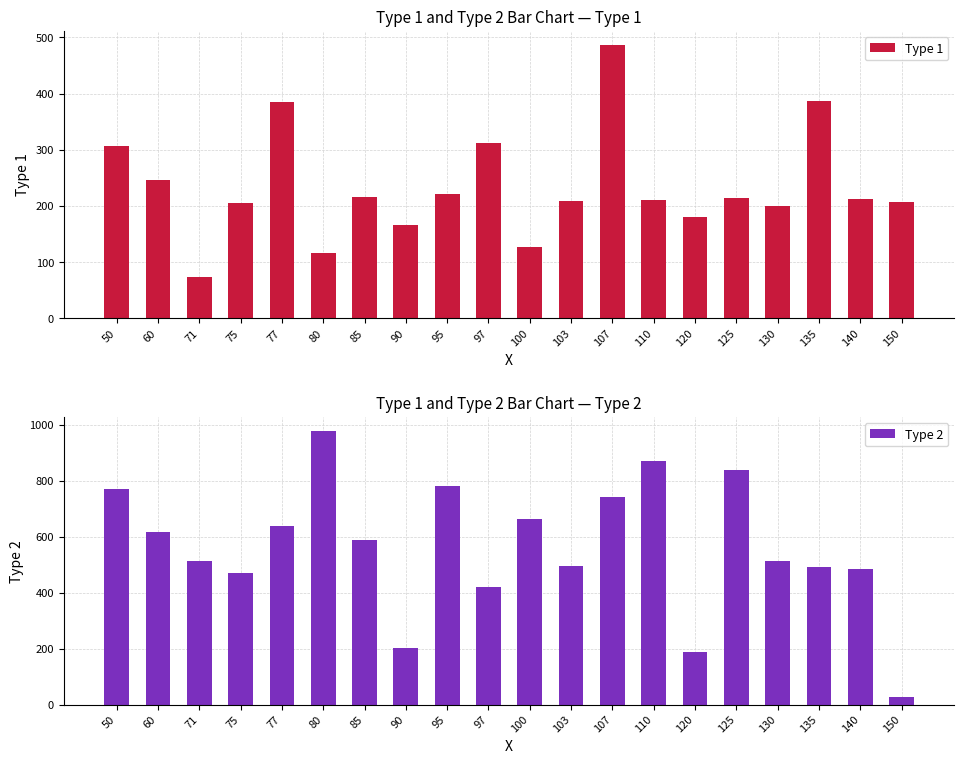

At how many categories does at least one series exceed 539?

10